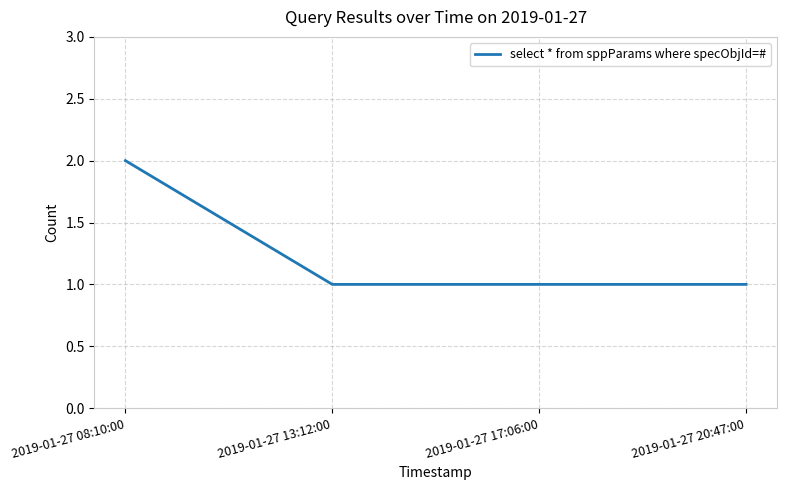

What is the change in value from 2019-01-27 08:10:00 to 2019-01-27 17:06:00?

-1